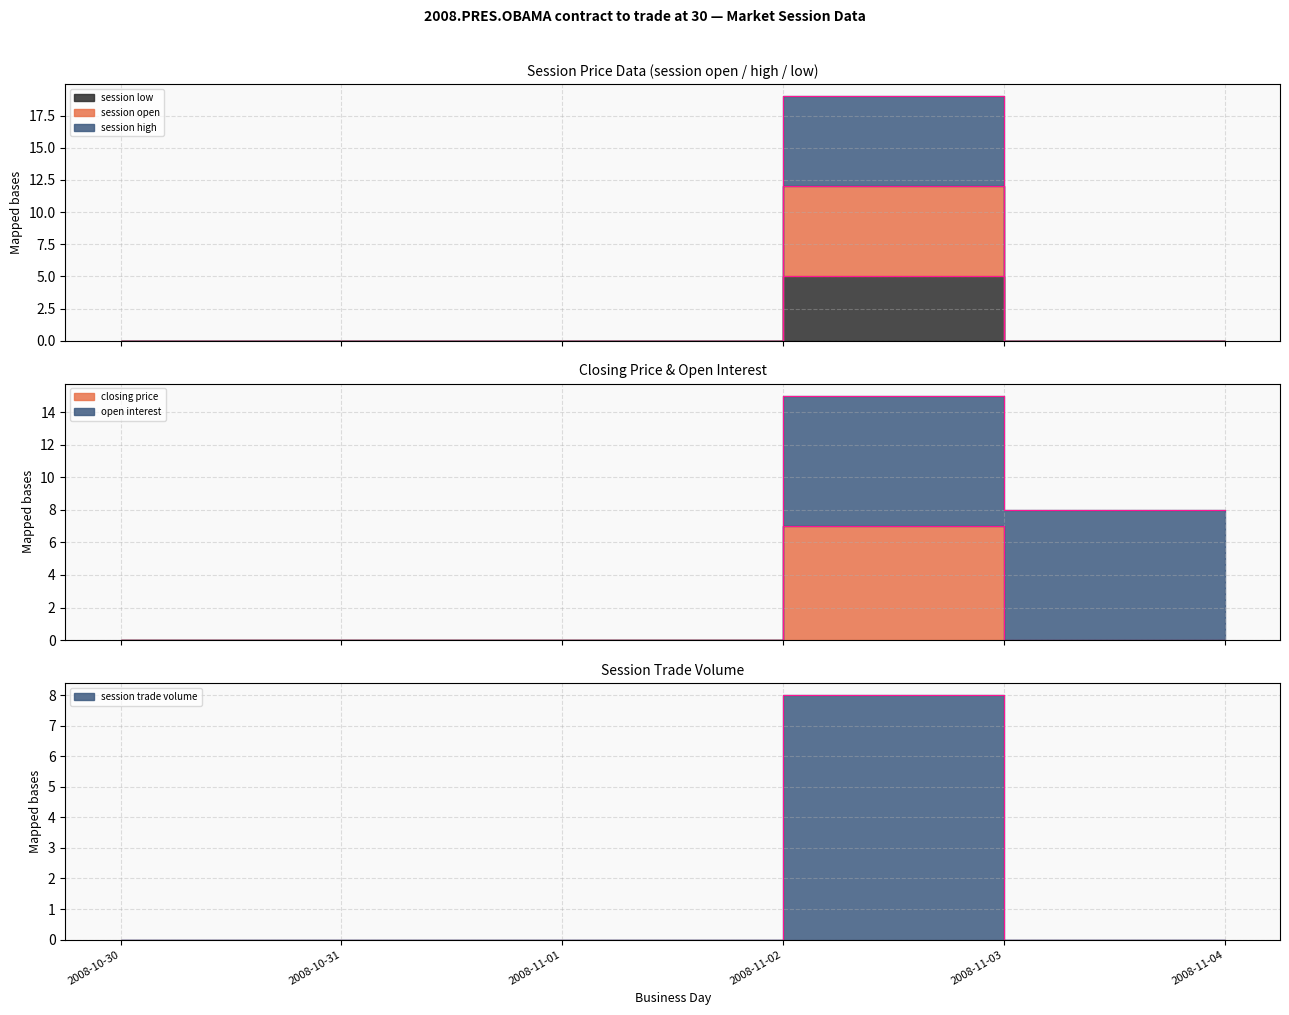

Which category has the lowest value across all series?

2008-10-30